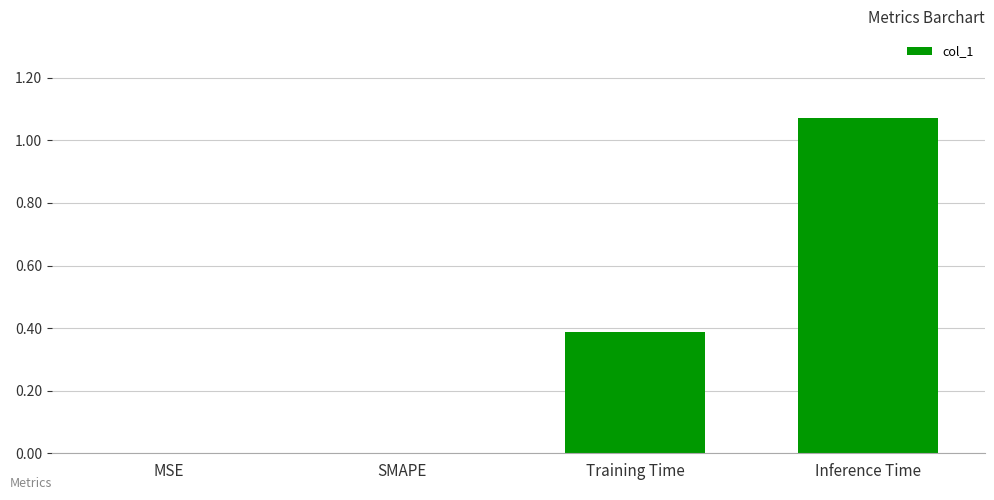

The chart shows a value of 0.0 at MSE. True or false?

True